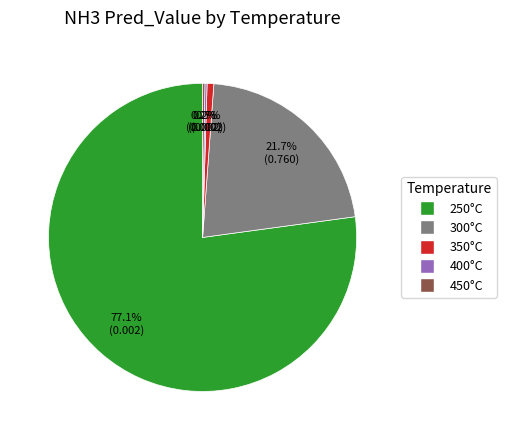

What percentage do 350°C and 300°C together represent?

22.4%